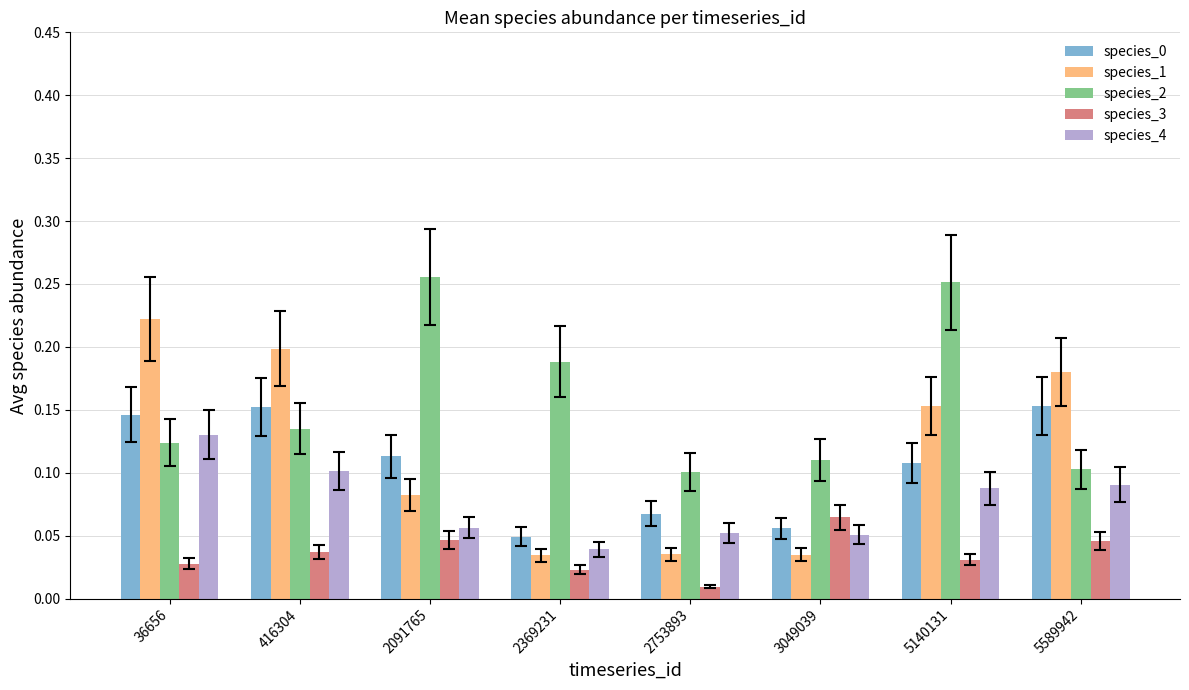

Which series has the largest range (max minus min)?

species_1